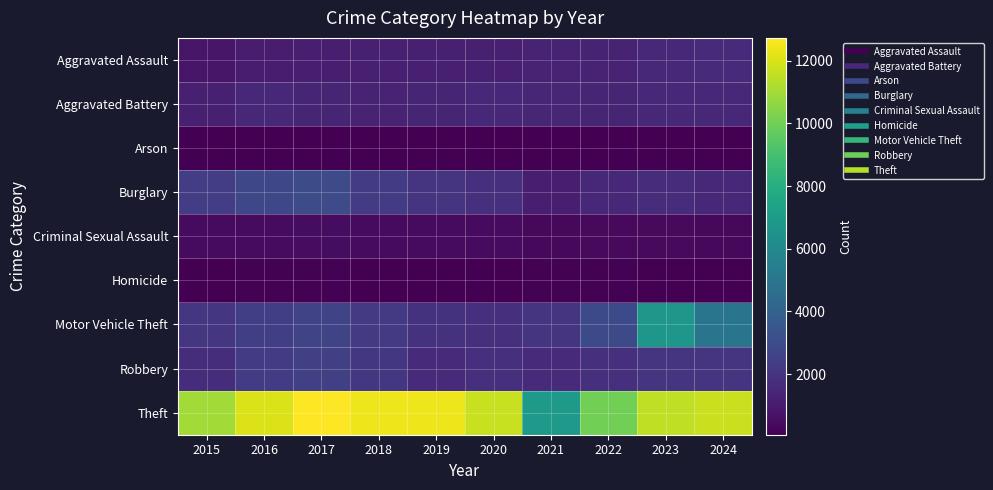

What is the greatest value displayed?

12725